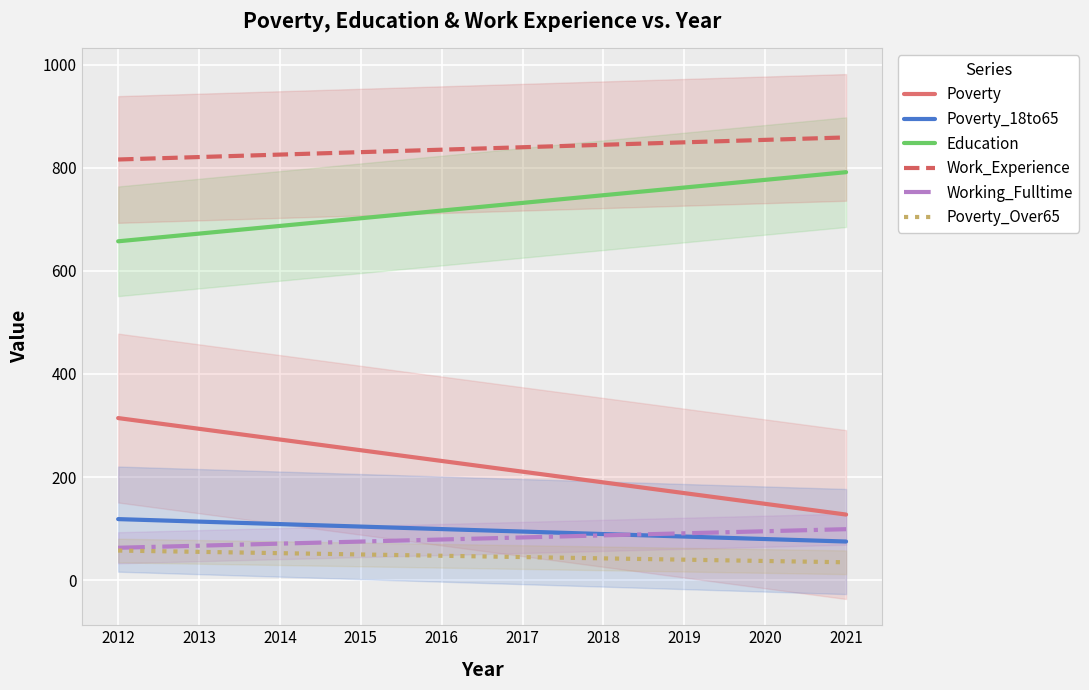

At which category does the chart reach its minimum across all series?

2021